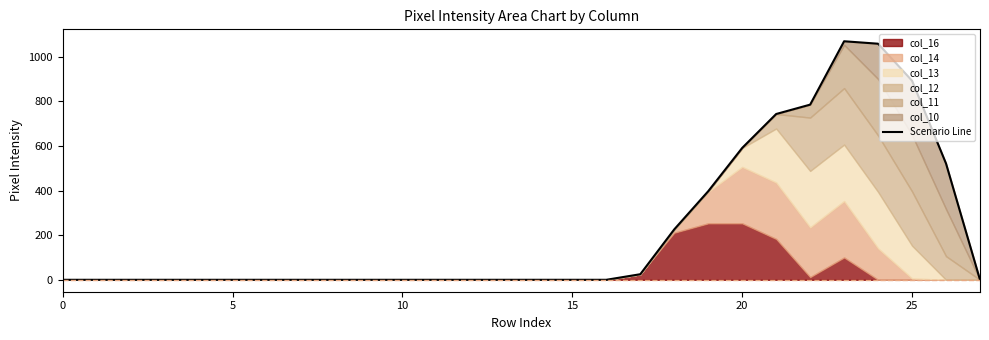

Reading right to left, list all the values displayed in this chart.

0	521	892	1058	1069	785	743	591	397	226	25	0	0	0	0	0	0	0	0	0	0	0	0	0	0	0	0	0